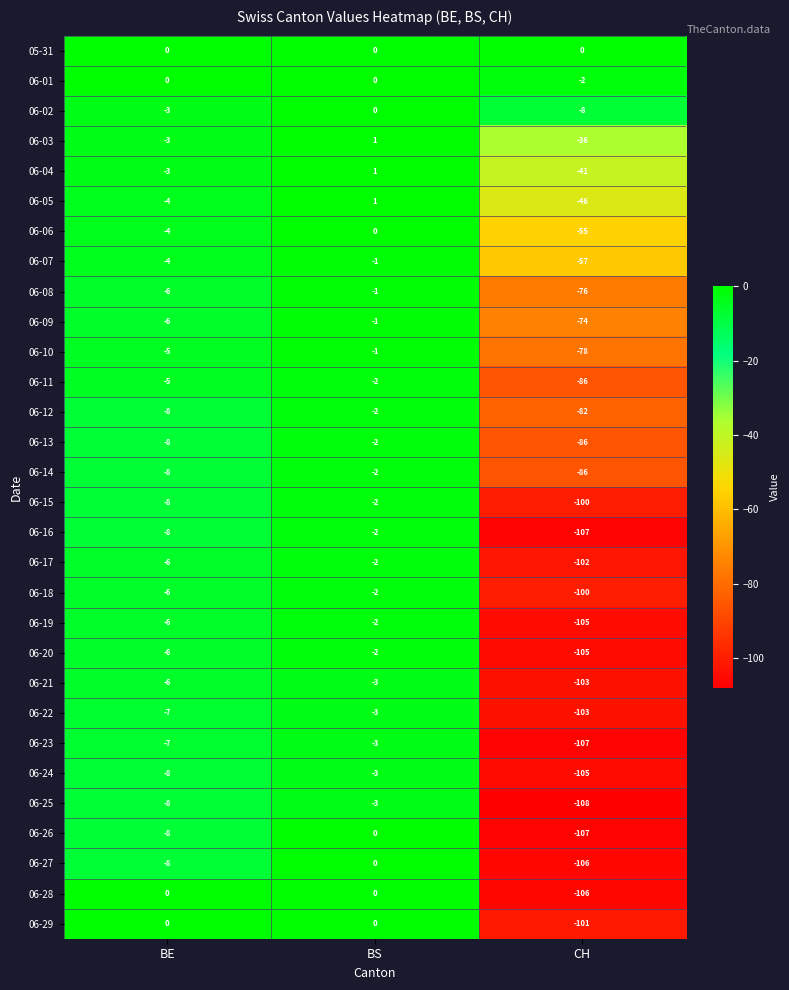

What is the difference between the maximum and minimum values in the 06-14 series?

84